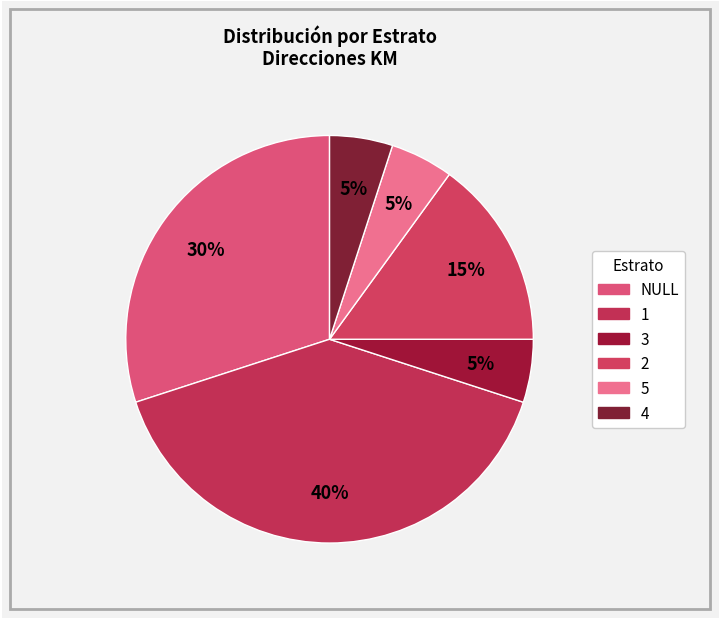

Count the number of slices in the pie.

6